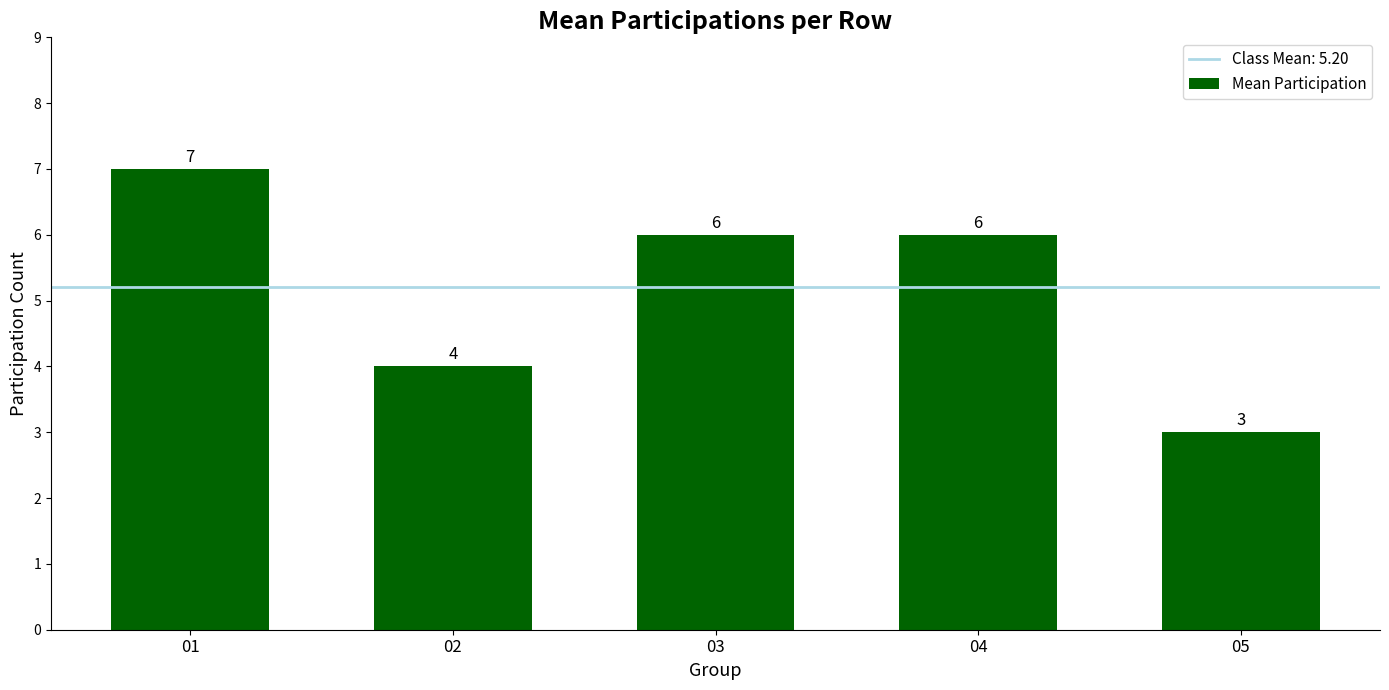

True or false: the data shows 3 at 05.

True